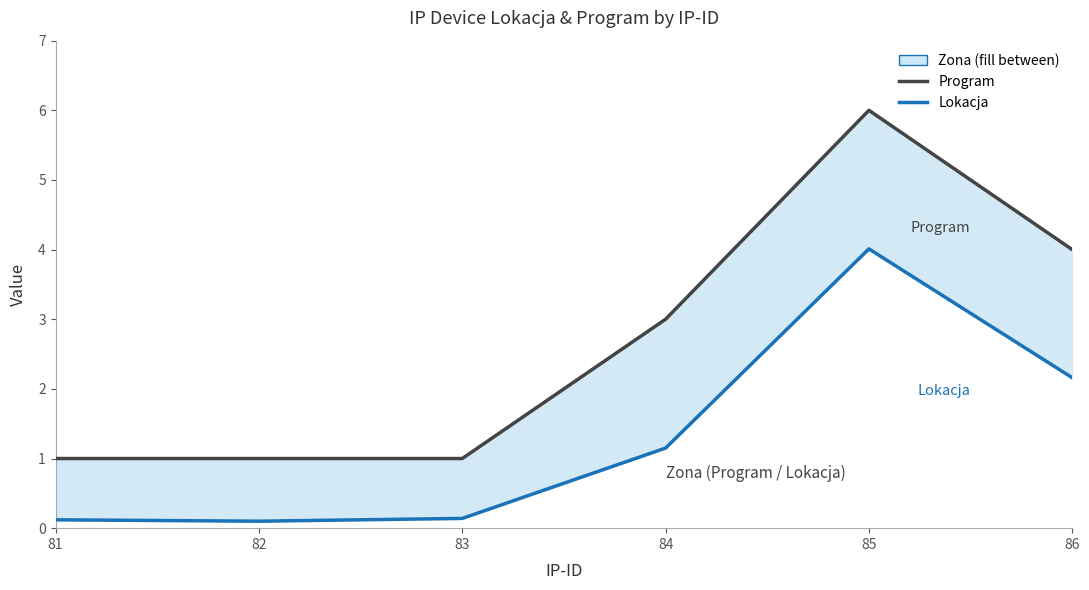

At how many categories does at least one series exceed 4?

1